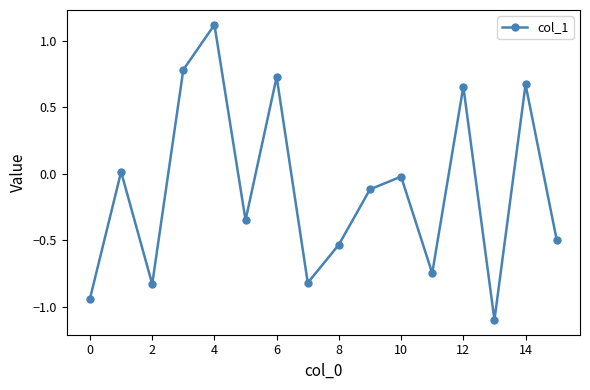

What is the difference between the second highest and minimum values?

1.9